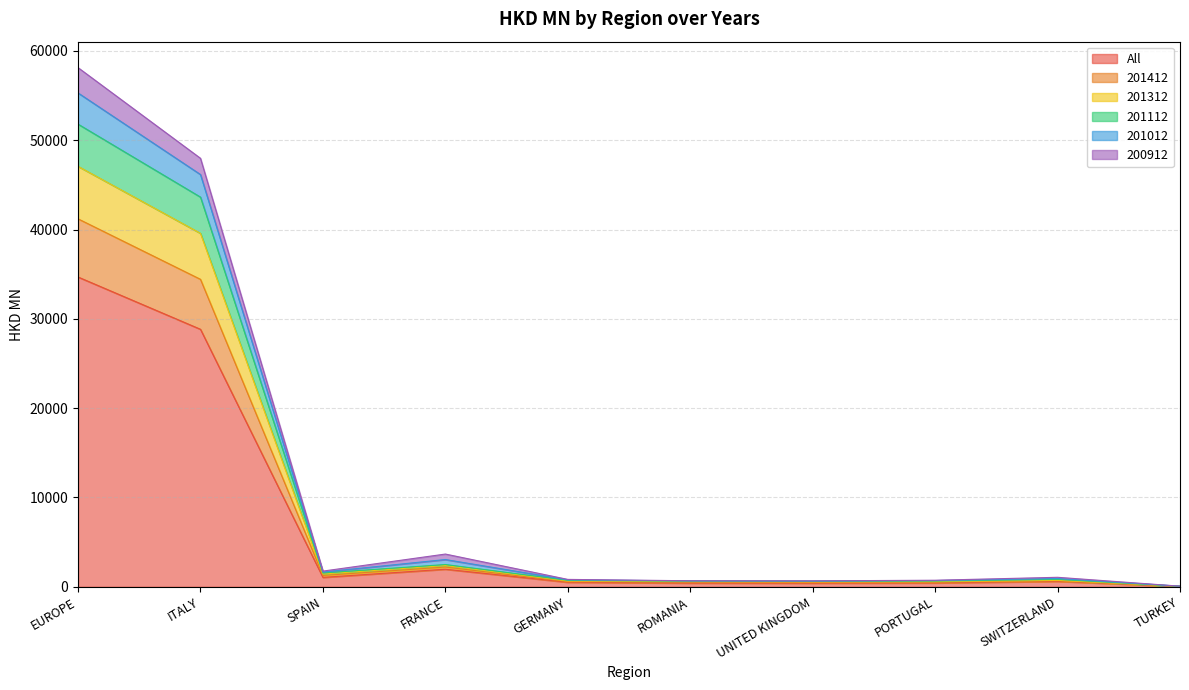

How many data points does each series have?

10